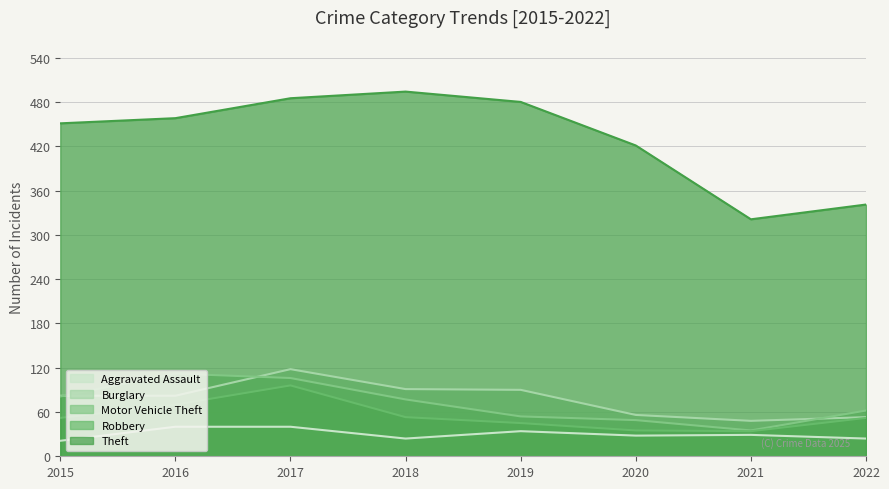

Is it true that Aggravated Assault equals 45 at 2020?

False